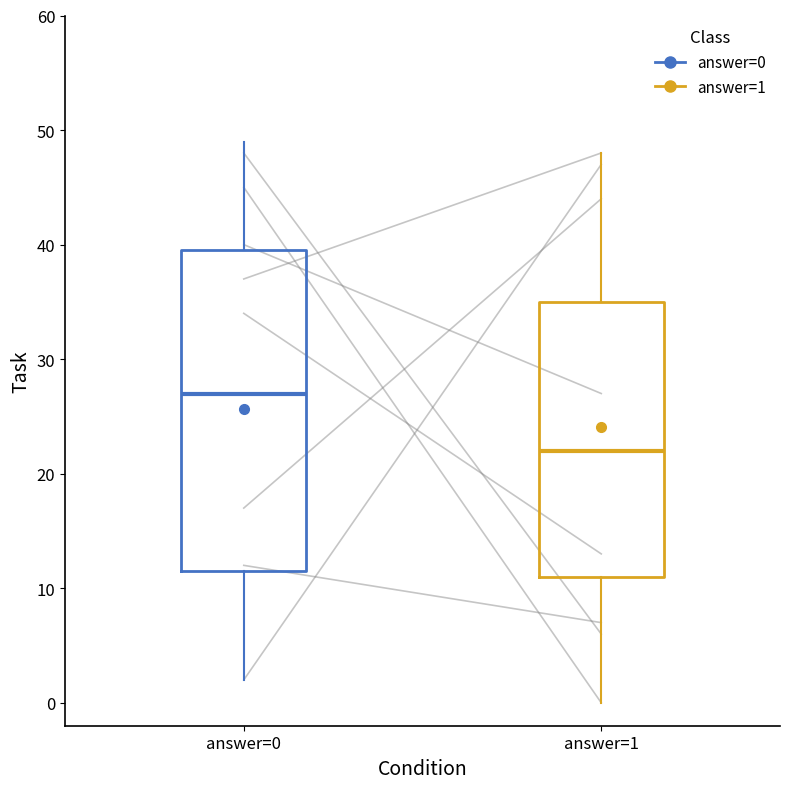

Where does the upper whisker of the box for answer=1 end on the y-axis? The values are not printed on the chart, so give them approximately, as read against the axis.

48